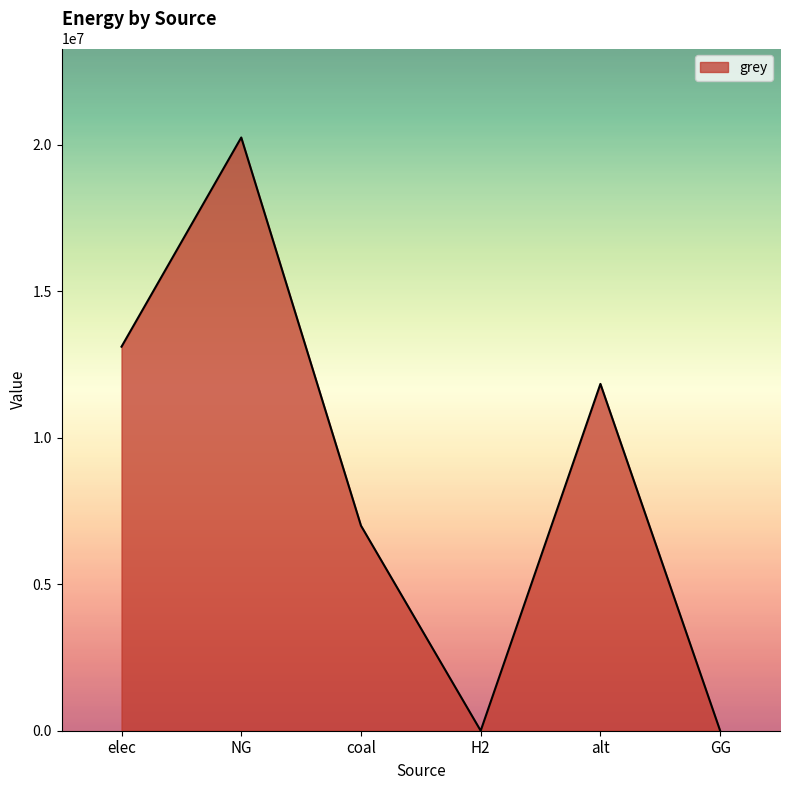

Between elec and coal, which is larger?

elec